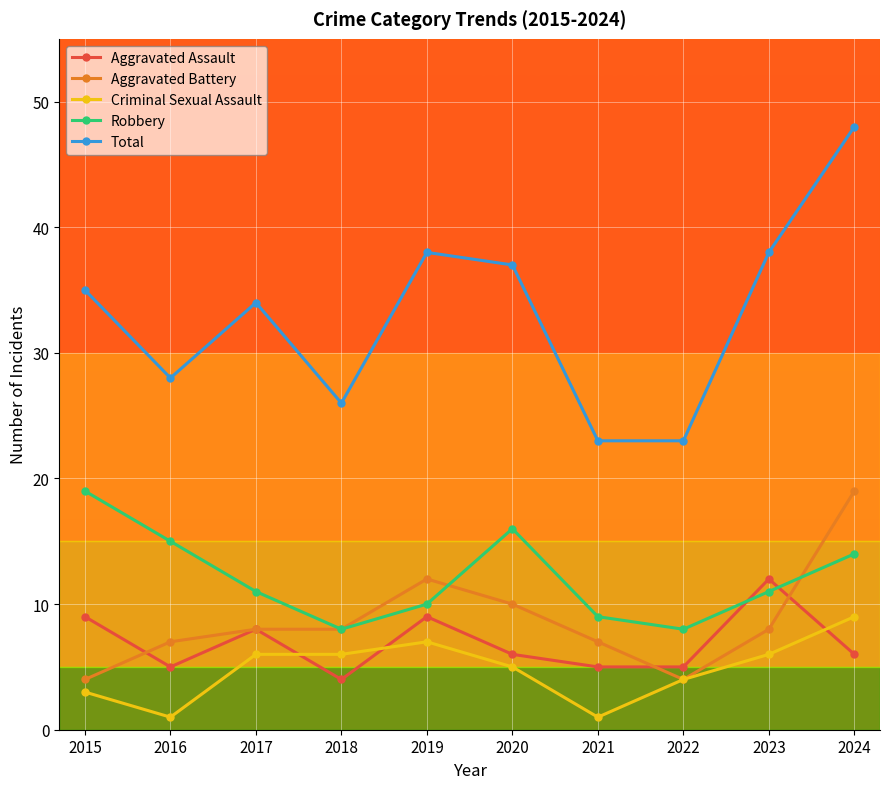

True or false: Total and Aggravated Battery intersect in this chart.

False